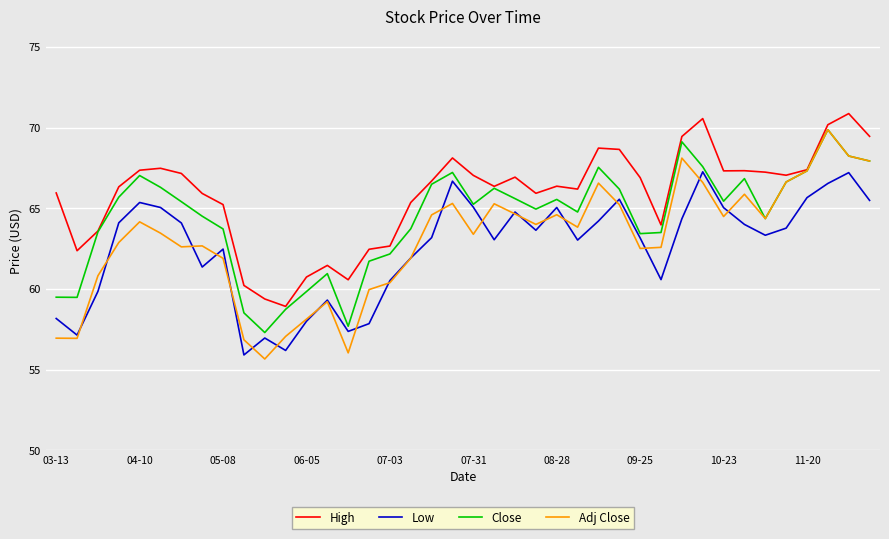

Which series has the largest total across all categories?

High